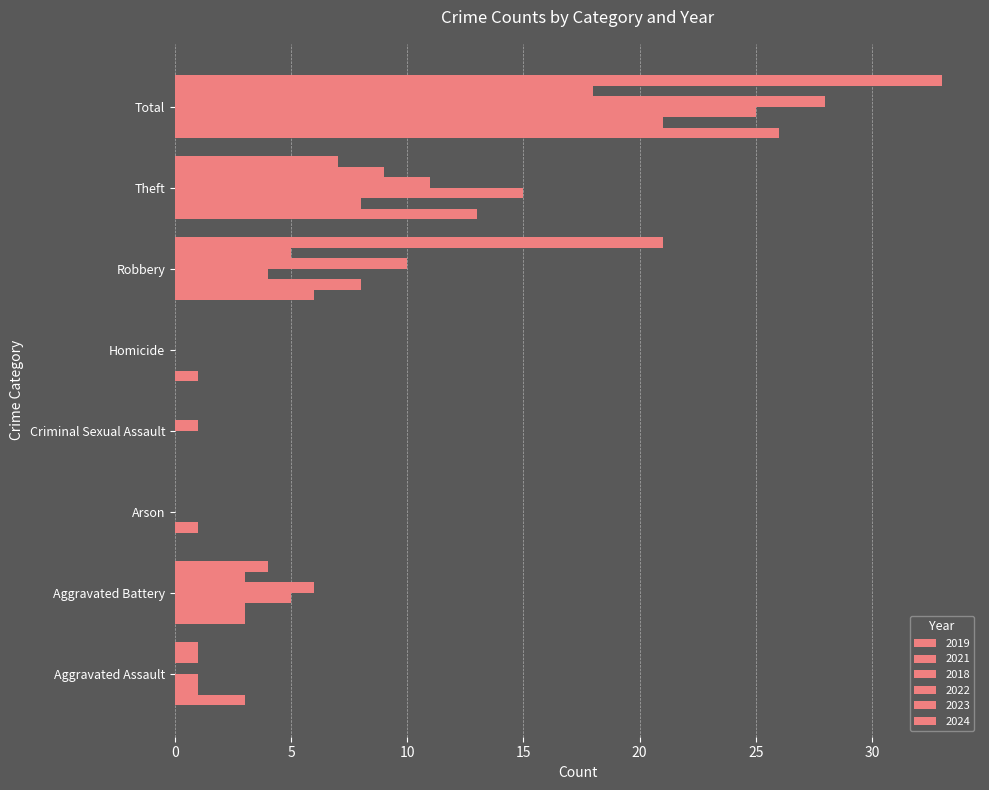

What is the label of the 5th bar from the right?

Criminal Sexual Assault